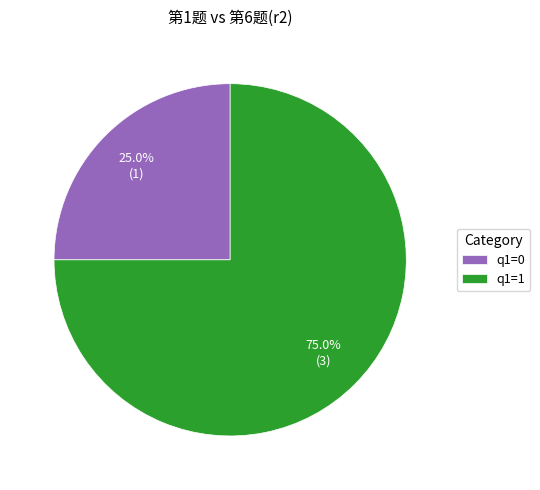

Does any single category account for the majority?

Yes